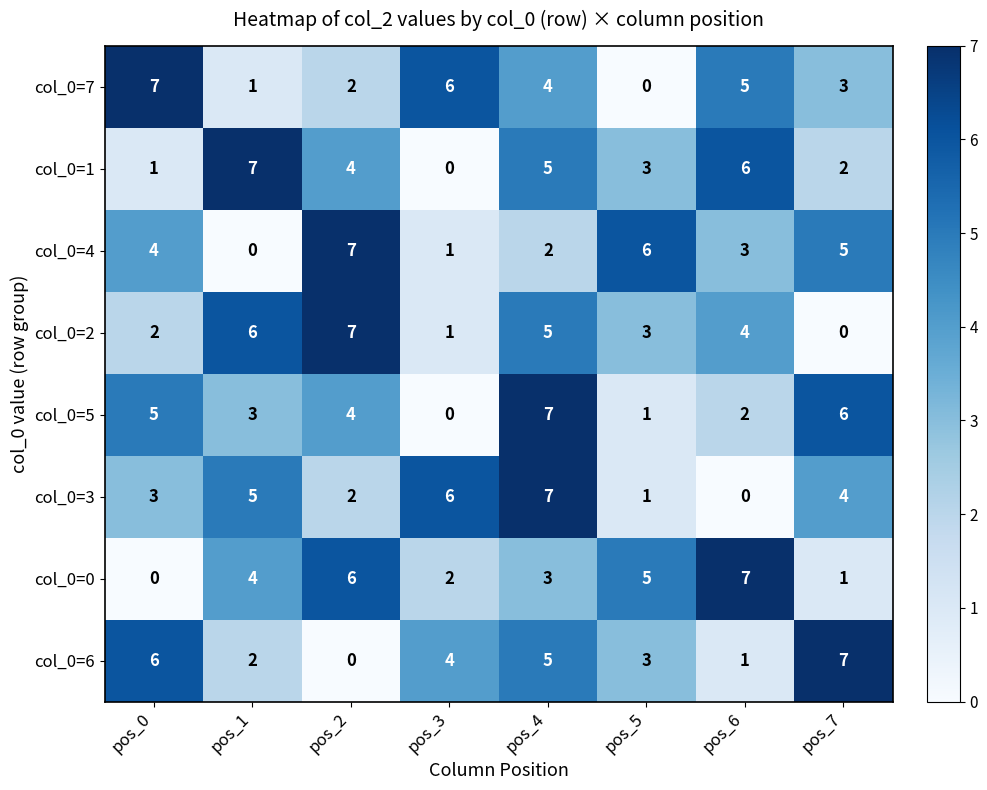

Where is col_0=7 nearest to the value 3?

pos_7